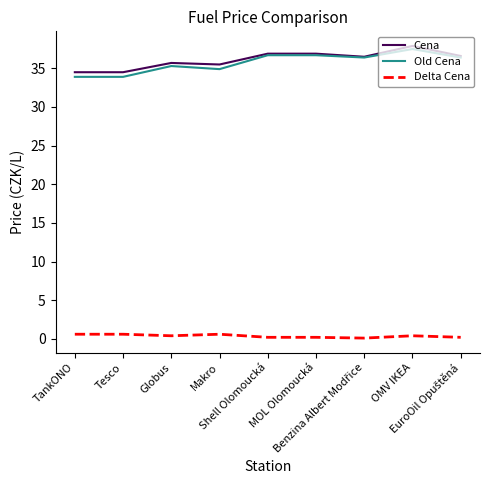

Where does the Cena series first go above 36?

Shell Olomoucká